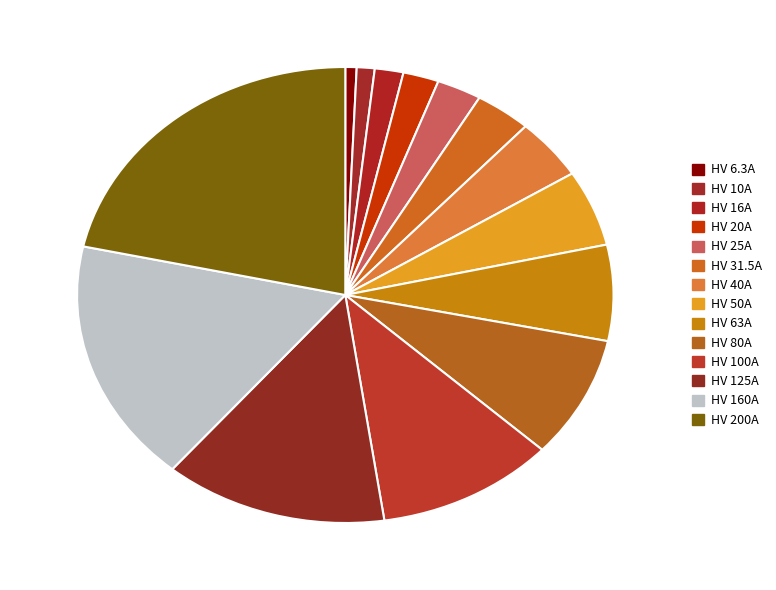

How many slices are in this pie chart?

14